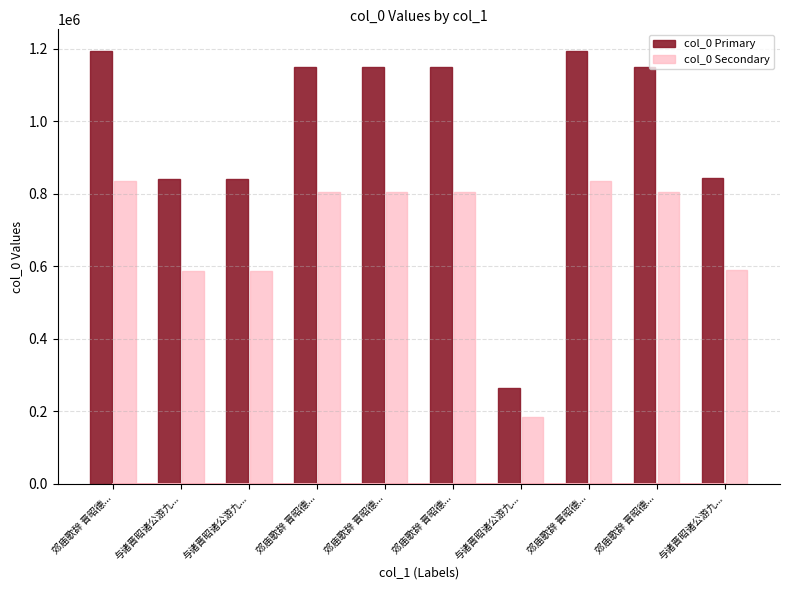

Reading left to right, extract all data points from this chart.

col_0 Primary: 郊庙歌辞 晋昭德...=1193410.0	与诸晋昭诸公游九...=839353.0	与诸晋昭诸公游九...=839354.0	郊庙歌辞 晋昭德...=1148316.0	郊庙歌辞 晋昭德...=1148313.0	郊庙歌辞 晋昭德...=1148314.0	与诸晋昭诸公游九...=263143.0	郊庙歌辞 晋昭德...=1193409.0	郊庙歌辞 晋昭德...=1148315.0	与诸晋昭诸公游九...=843560.0
col_0 Secondary: 郊庙歌辞 晋昭德...=835387.0	与诸晋昭诸公游九...=587547.1	与诸晋昭诸公游九...=587547.8	郊庙歌辞 晋昭德...=803821.2	郊庙歌辞 晋昭德...=803819.1	郊庙歌辞 晋昭德...=803819.8	与诸晋昭诸公游九...=184200.1	郊庙歌辞 晋昭德...=835386.3	郊庙歌辞 晋昭德...=803820.5	与诸晋昭诸公游九...=590492.0